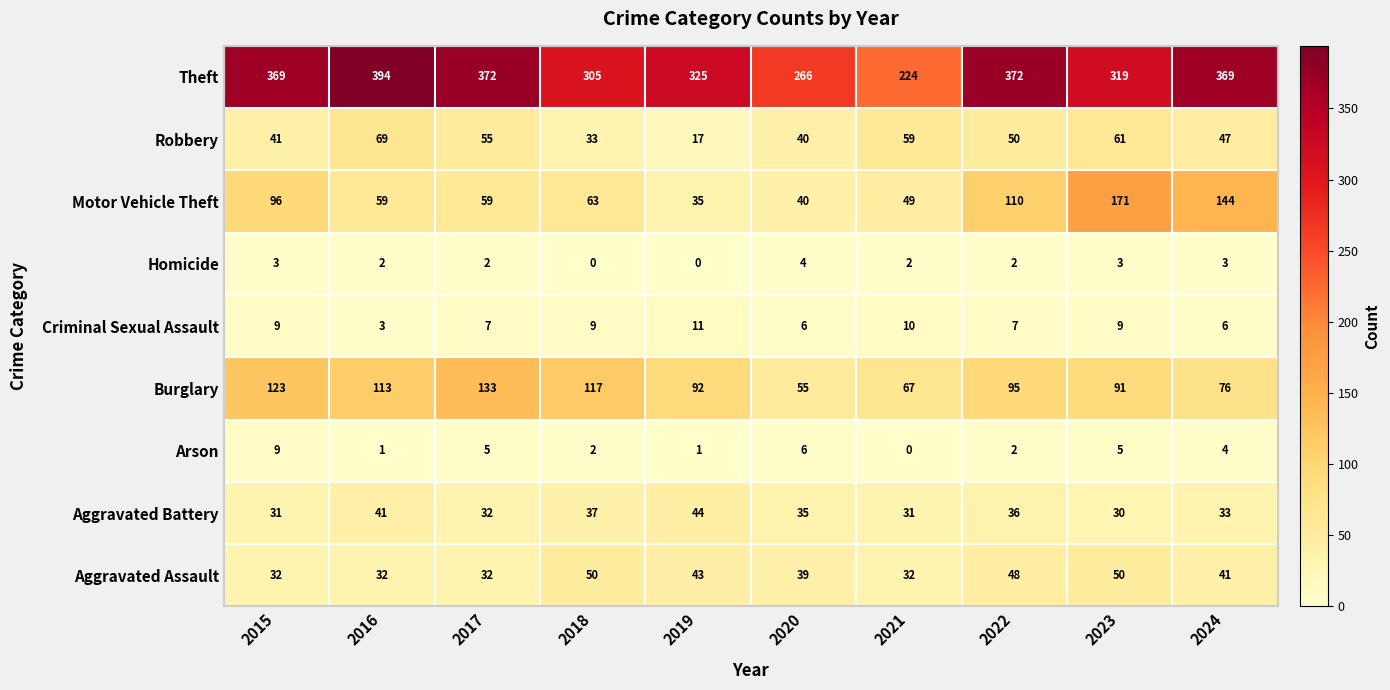

What is the average value of the Aggravated Battery series?

35